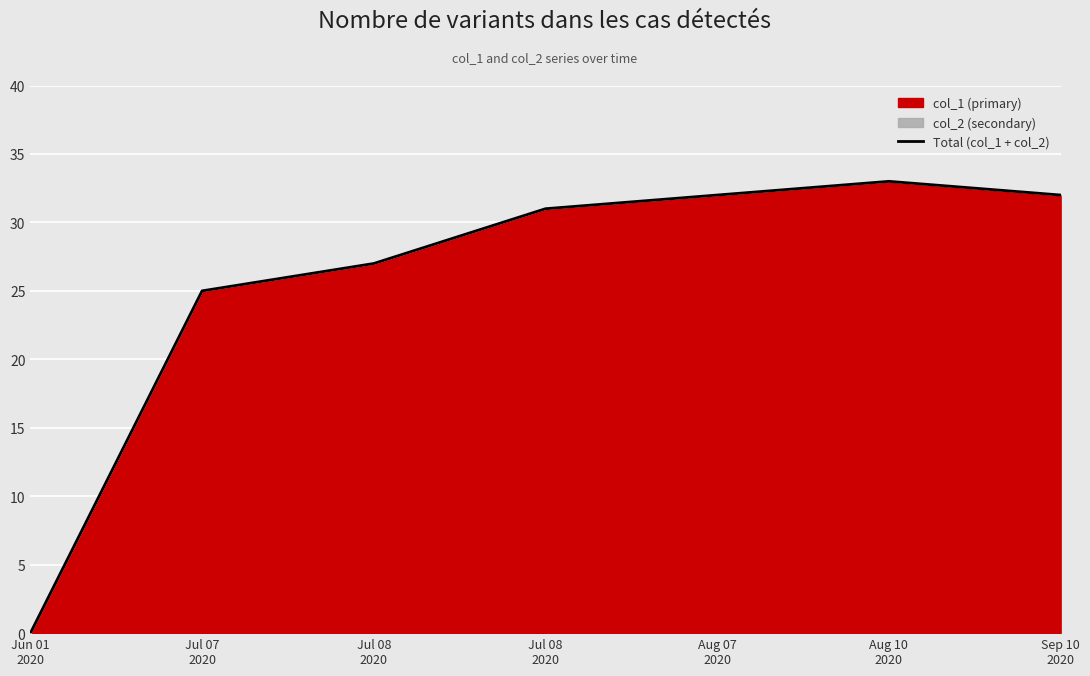

How many lines are shown in the chart?

1